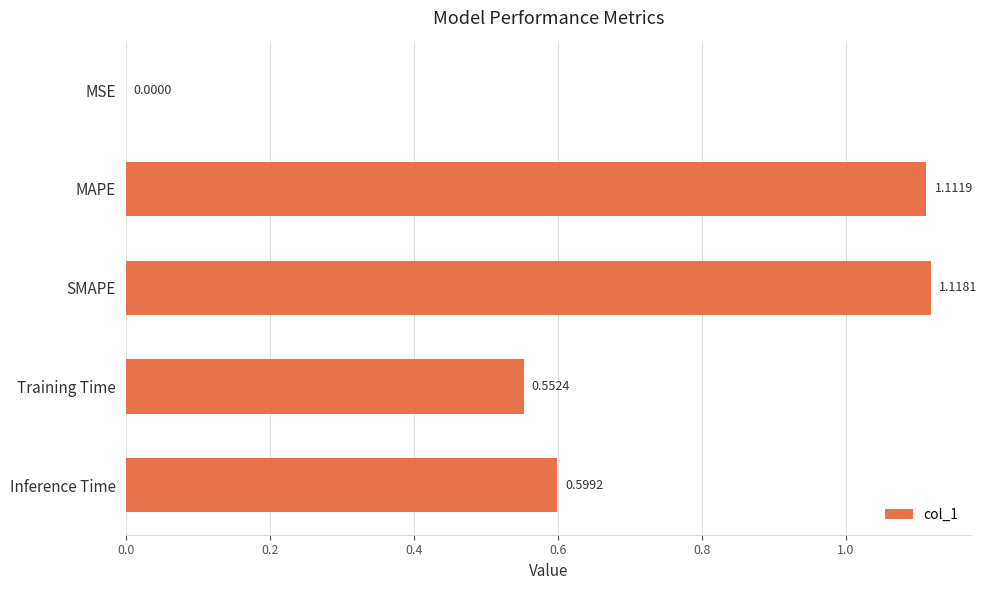

Which category has the highest value across all series?

SMAPE